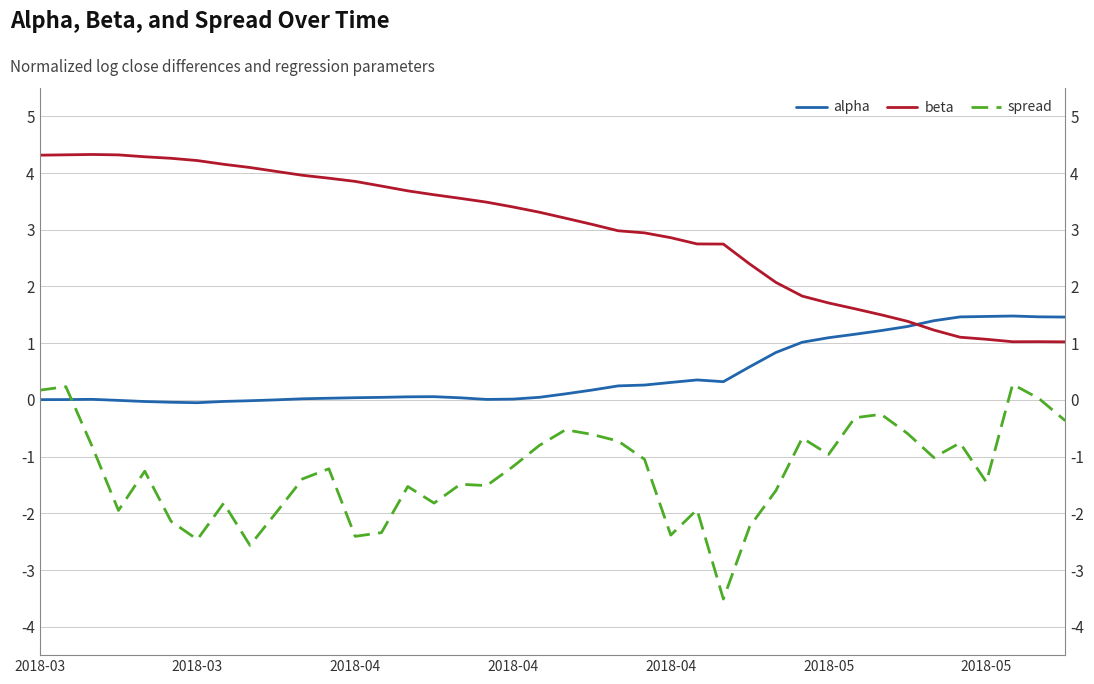

At which category does spread reach its first local peak?

2018-03